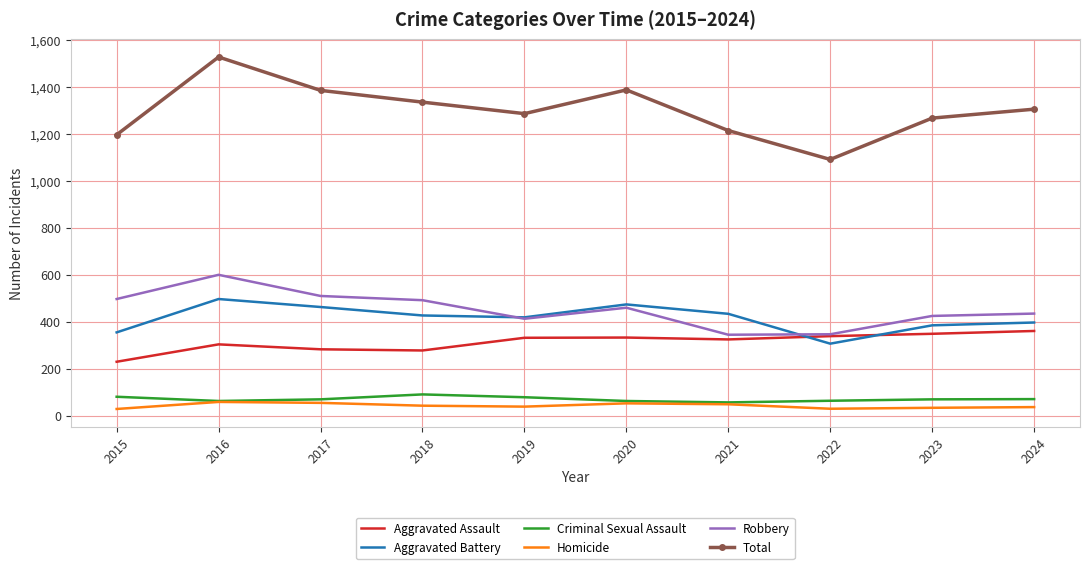

What is the difference between the maximum and minimum values in the Total series?

436